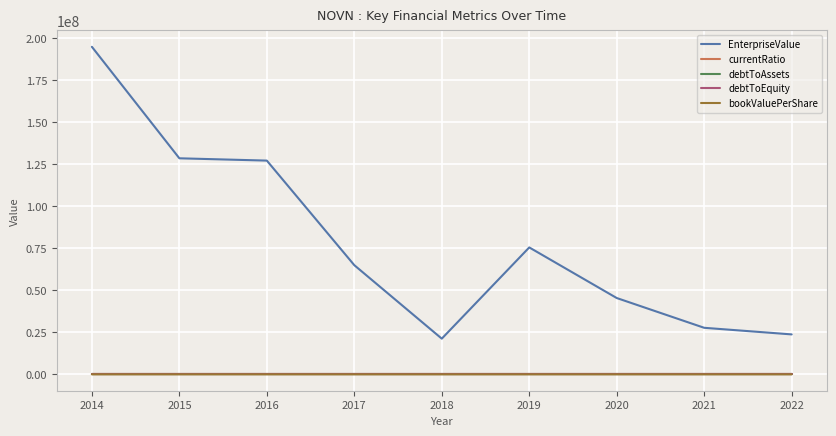

Which series changed the most between 2014 and 2018?

EnterpriseValue